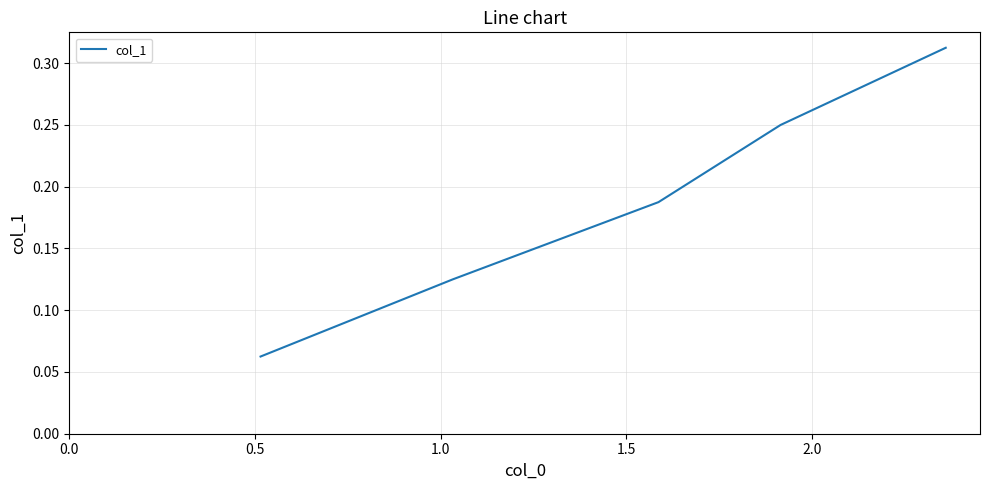

How many values are between 0 and 1?

5